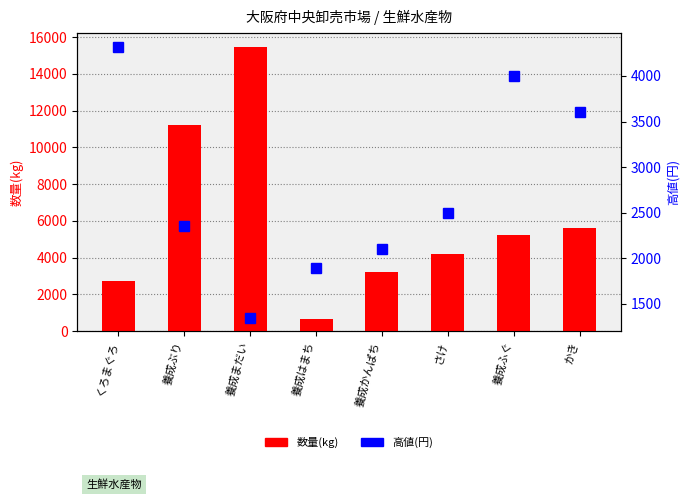

Count the number of categories in the chart.

8